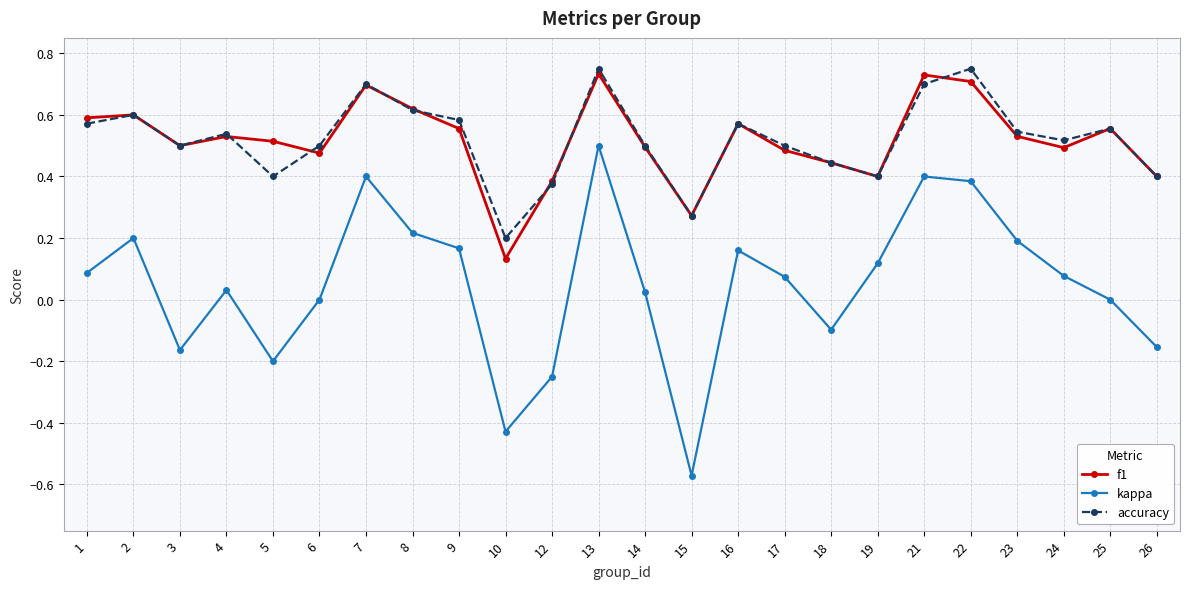

At which label does accuracy reach its minimum?

10